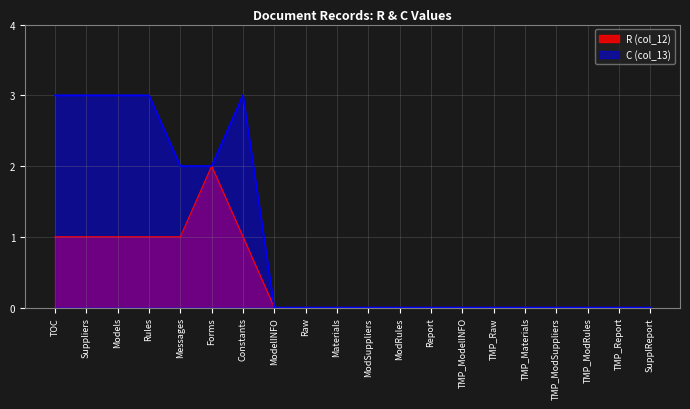

How many C (col_13) values are between 0 and 3?

20